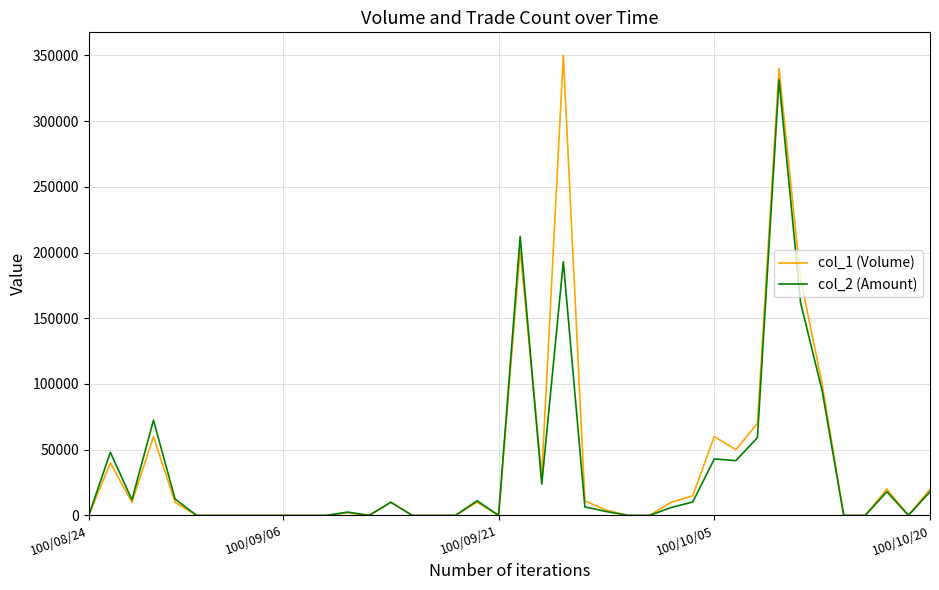

Rank the series by their maximum value, from lowest to highest.

col_2 (Amount), col_1 (Volume)